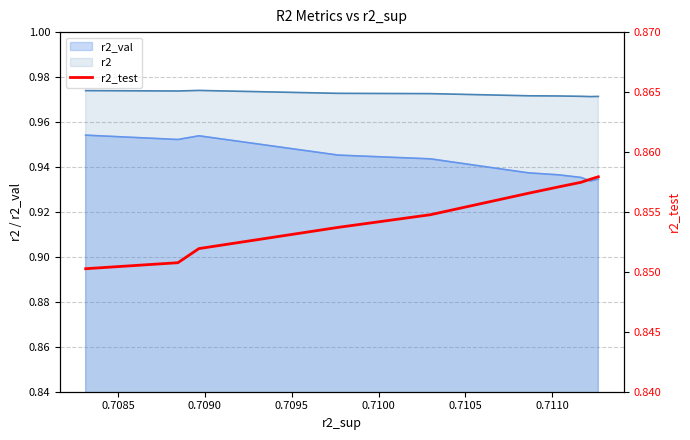

What is the value of the 4th point from the left?

0.9